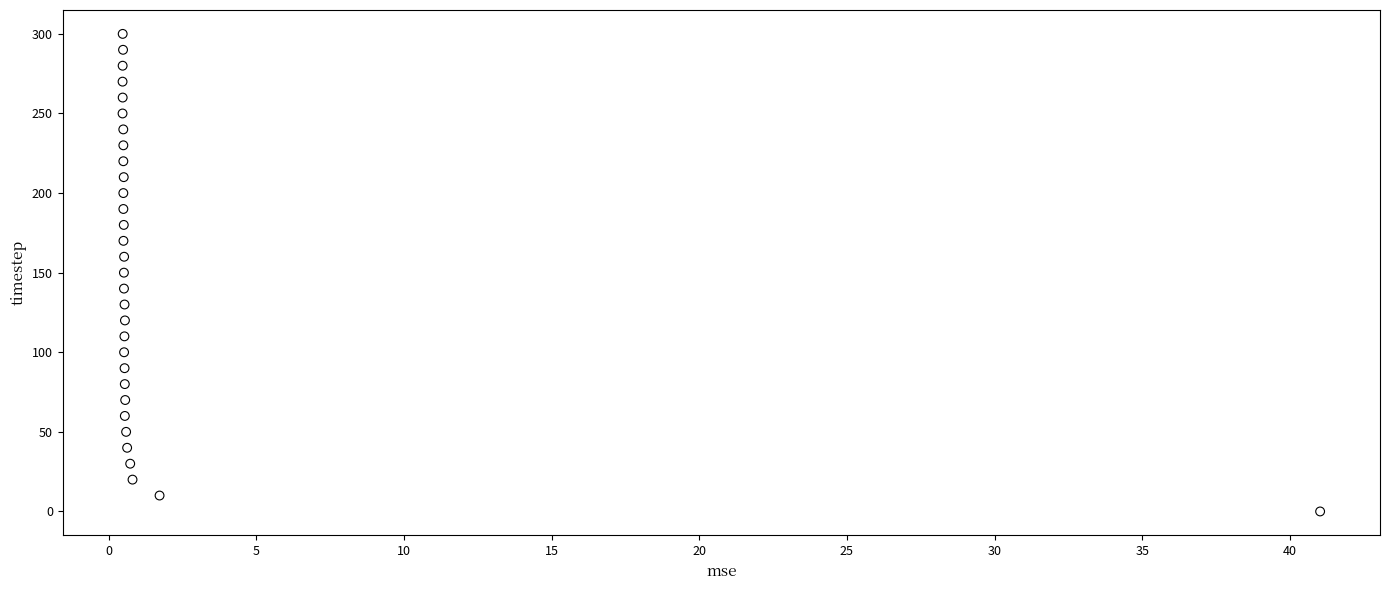

What is the range of Y values (max minus min)?

300